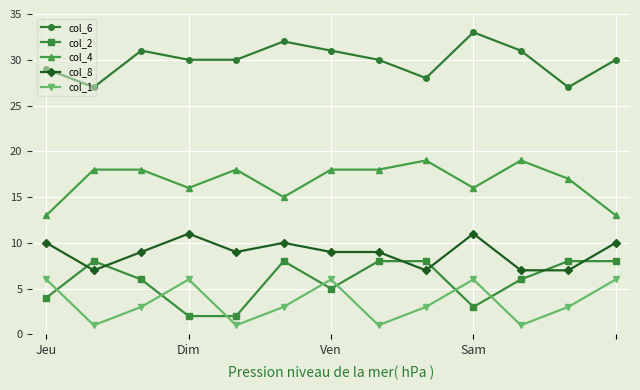

Which series has the largest total across all categories?

col_6